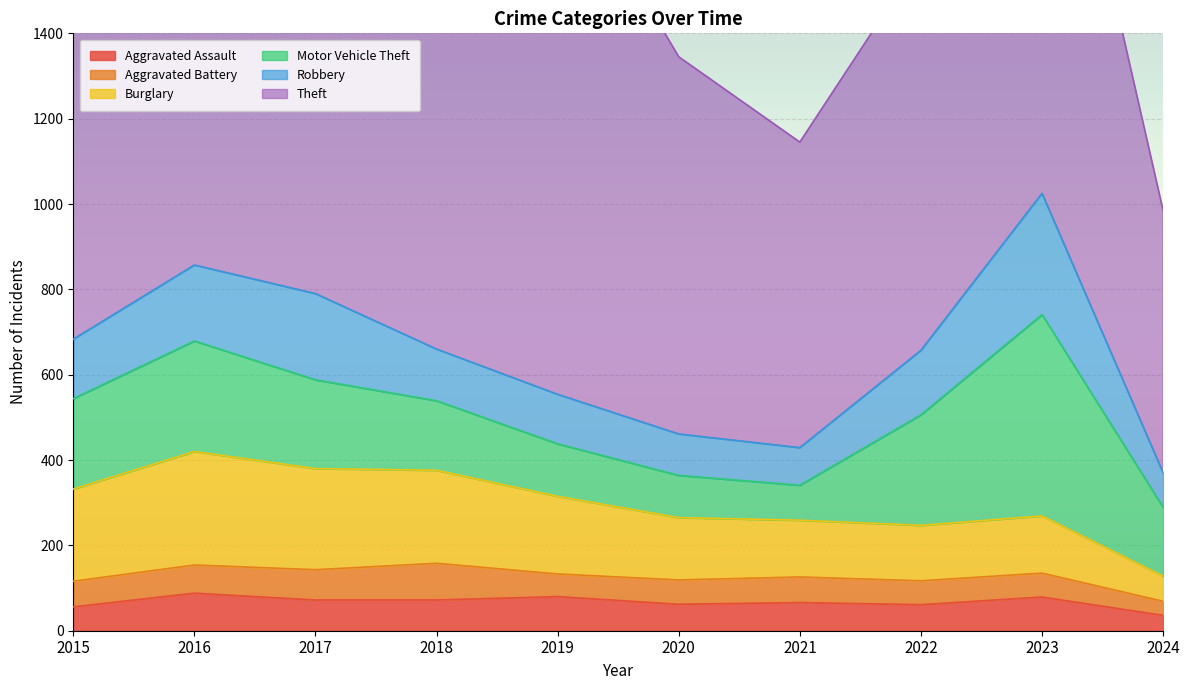

The Burglary series shows 262 at 2020. True or false?

False